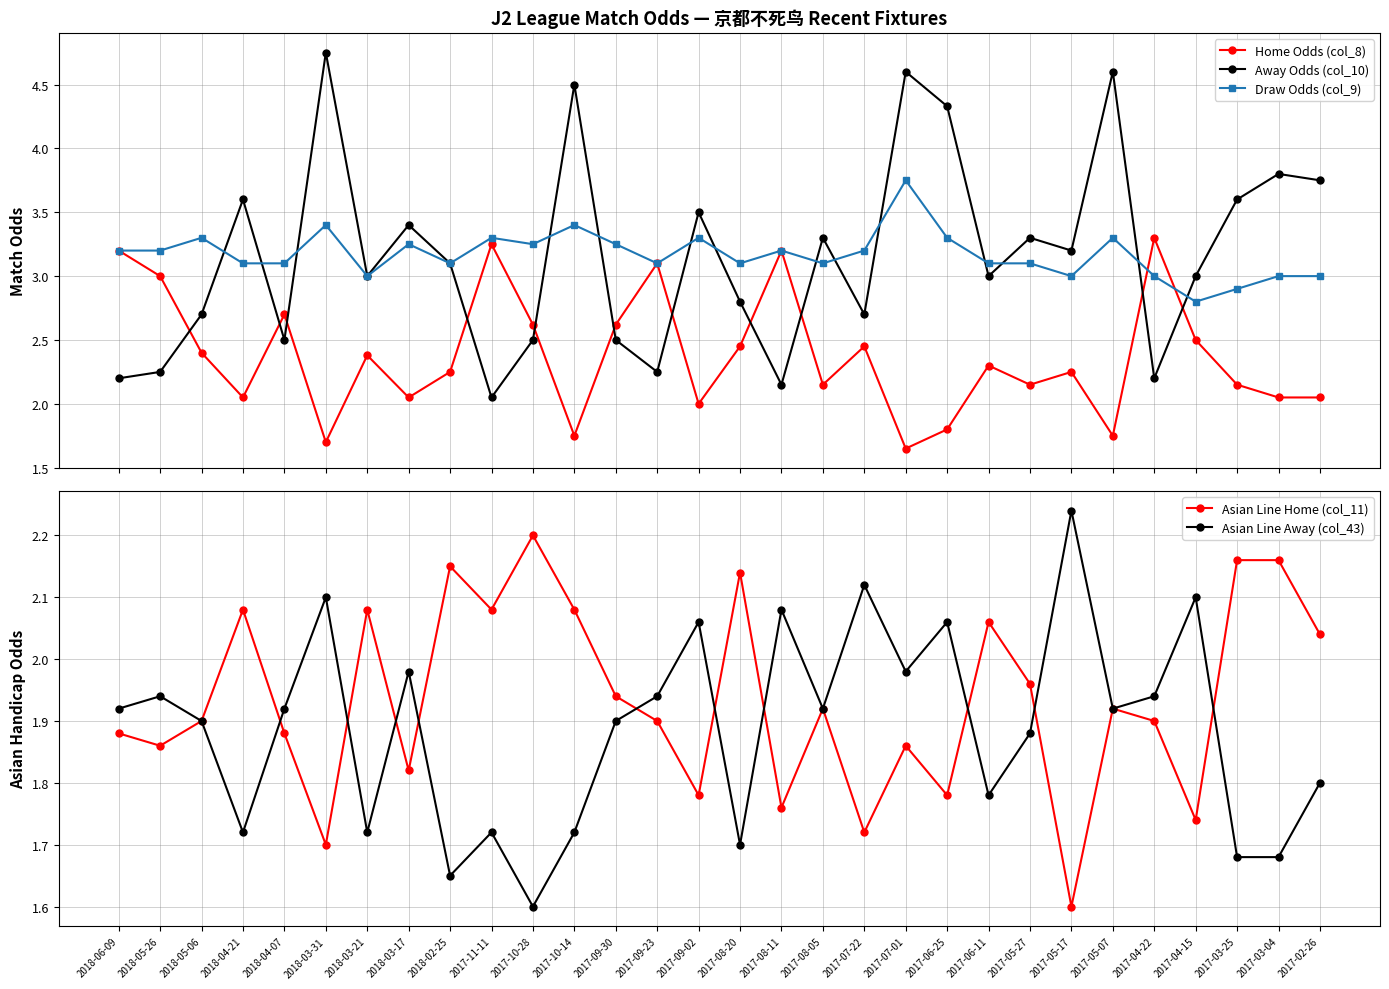

What is the minimum value shown in the chart?

1.6